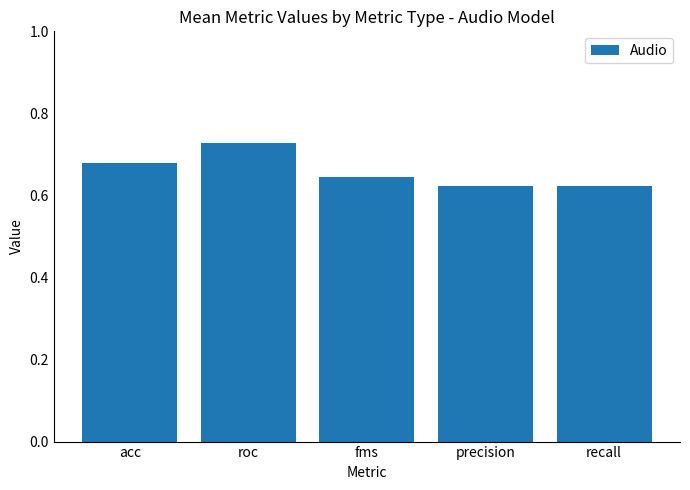

Which label corresponds to the largest value in the chart?

roc